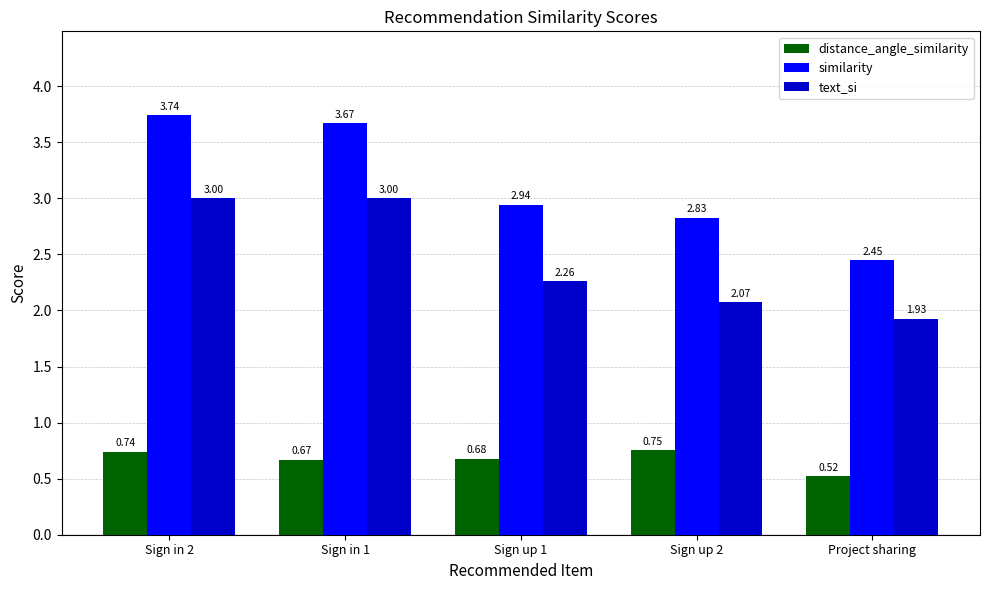

Does the chart contain stacked bars?

No